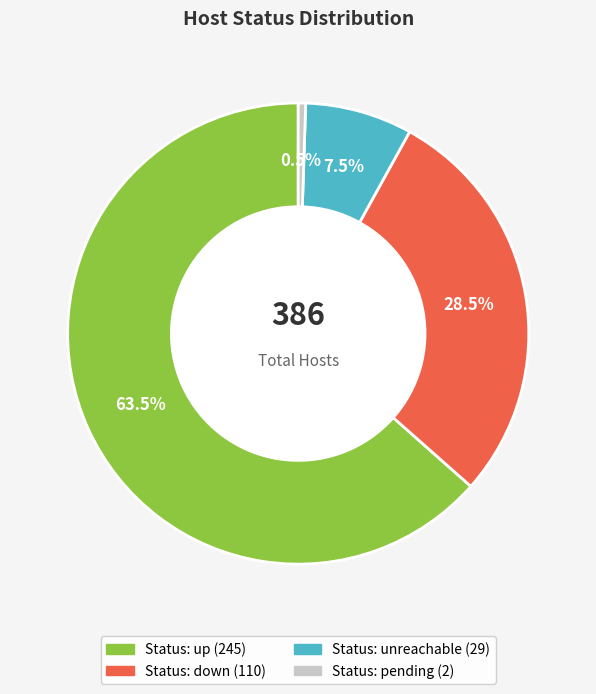

Is there any slice that represents more than half of the pie?

Yes